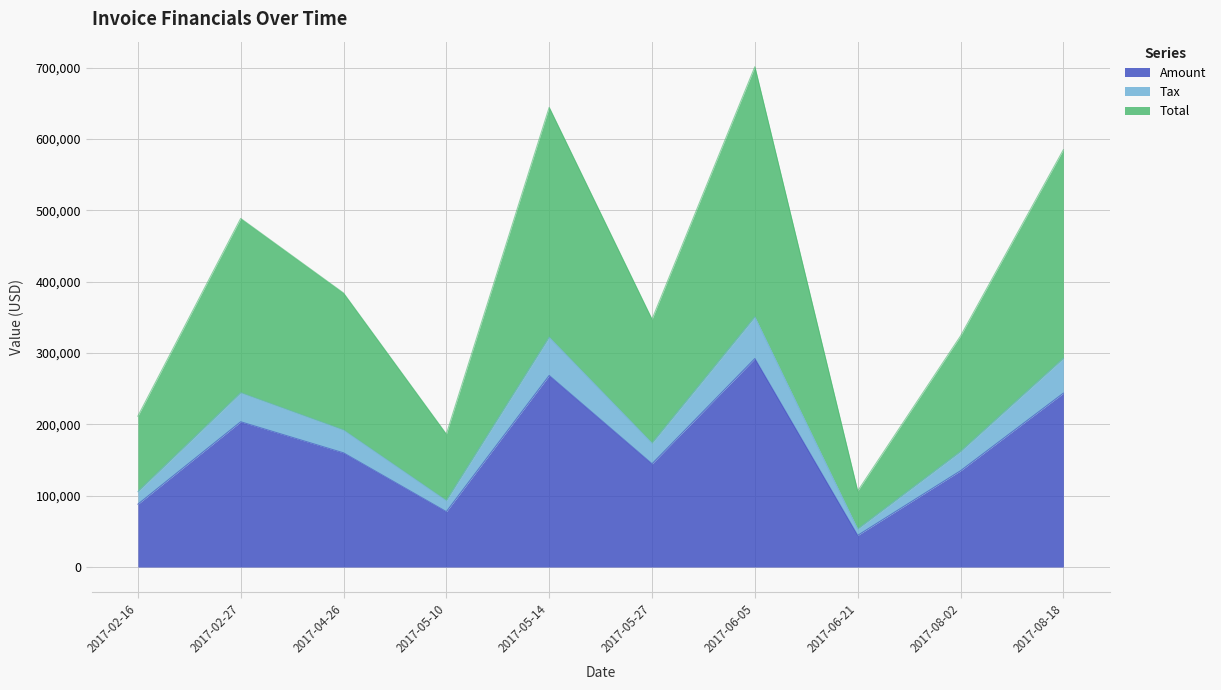

What is the average value of the Amount series?

165807.3